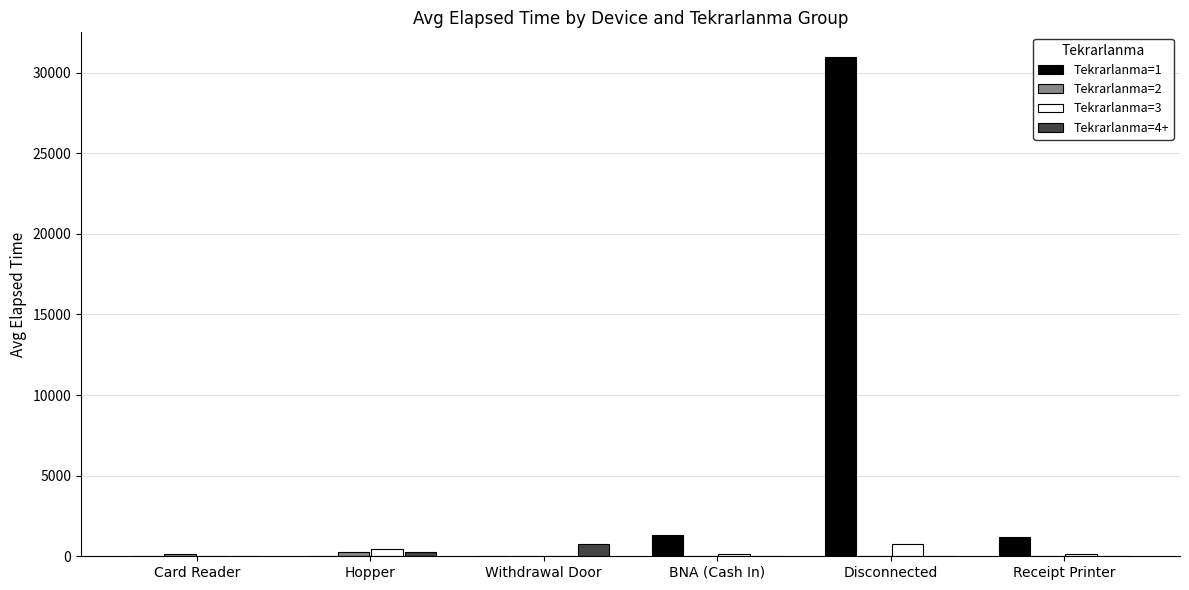

The Tekrarlanma=1 series shows 15064.6 at Disconnected. True or false?

False